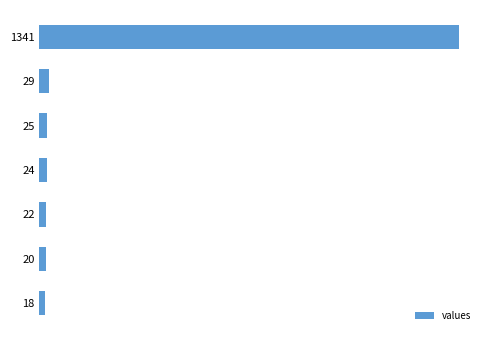

Are the bars horizontal?

Yes